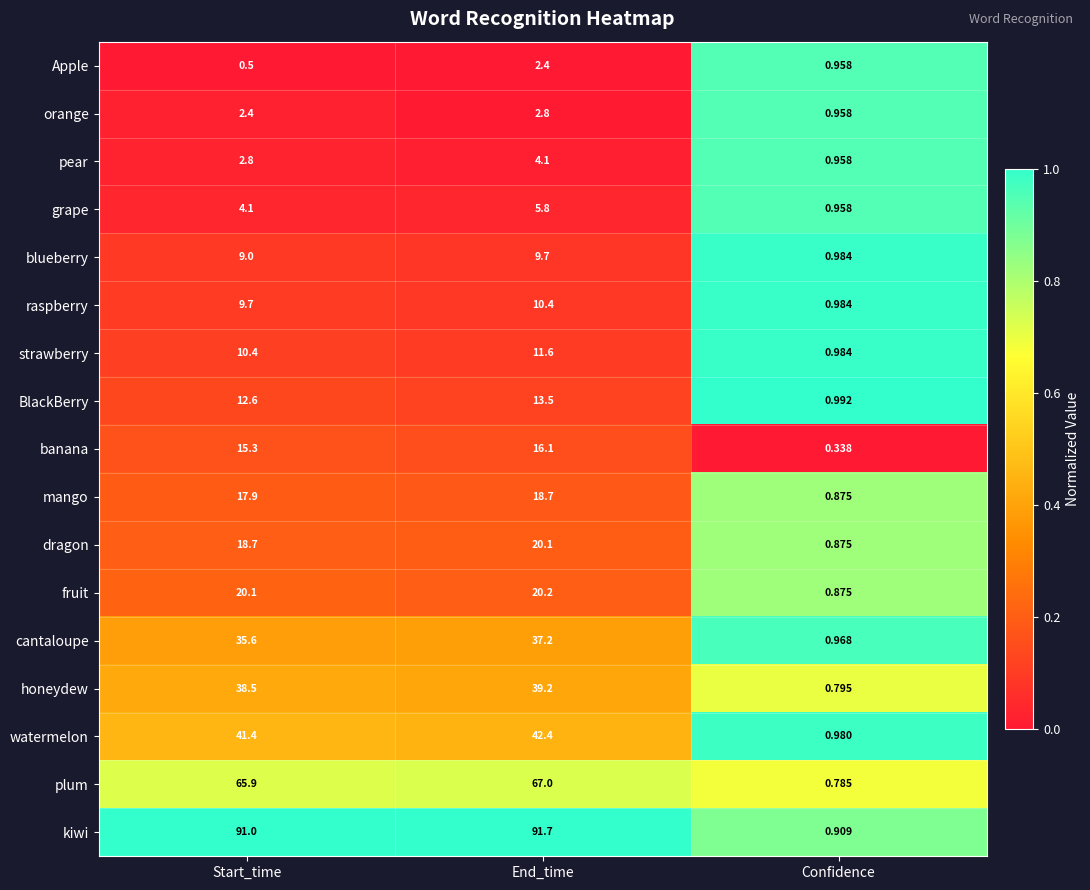

At which label does cantaloupe reach its peak?

End_time